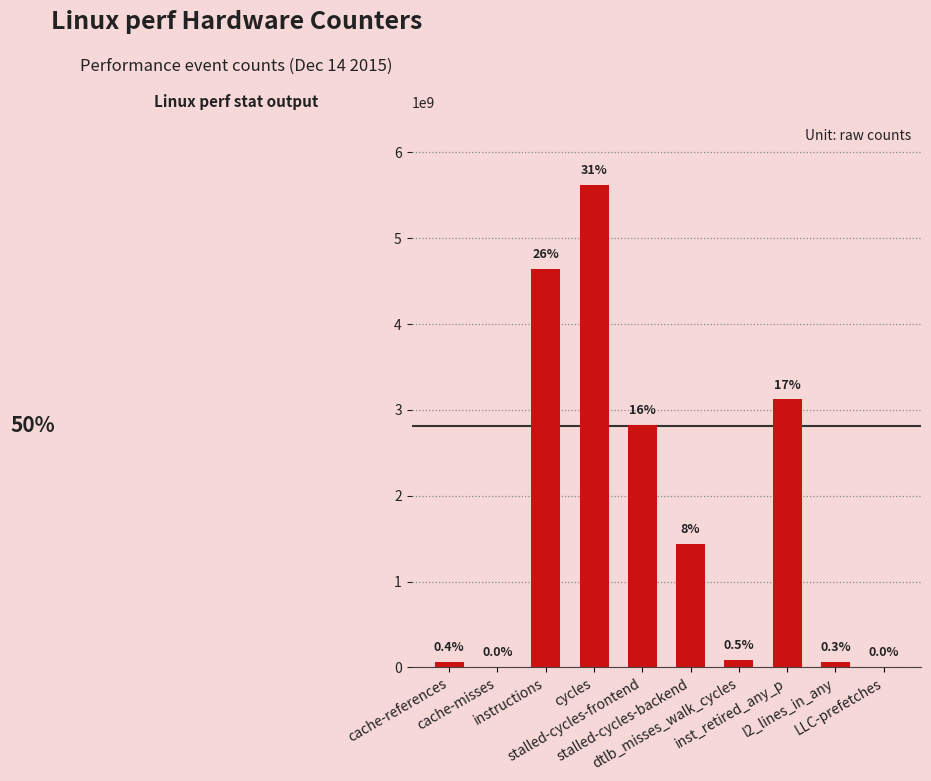

Reading left to right, list all the values displayed in this chart.

65961273	8231851	4639922566	5624344766	2828108717	1440815680	88716523	3123452951	61779859	3296164